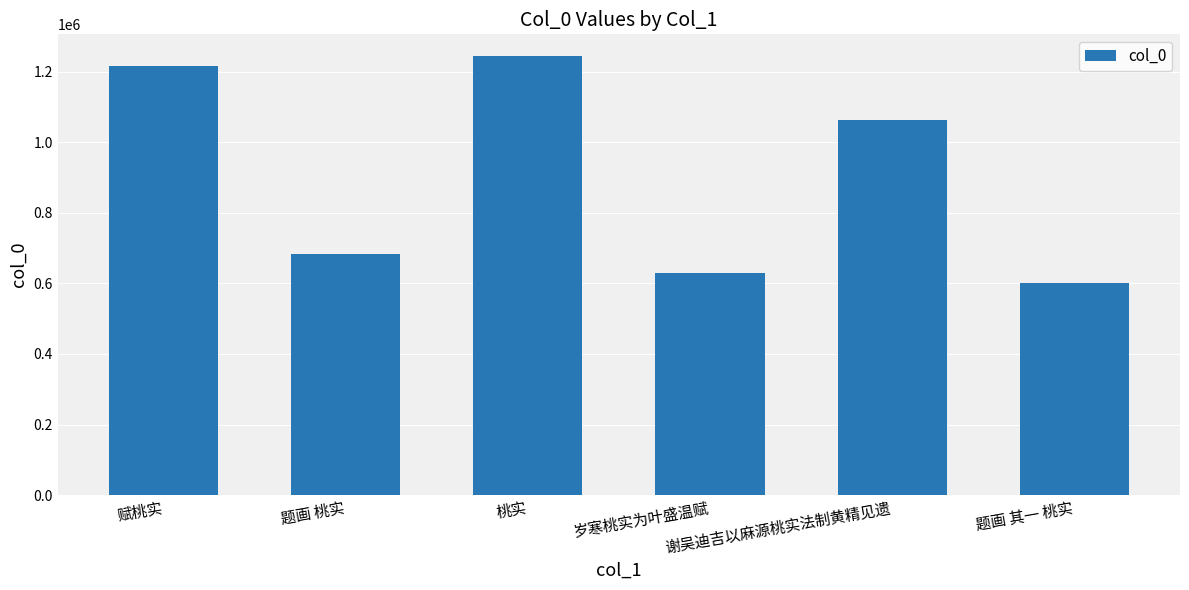

Reading right to left, list all the values displayed in this chart.

题画 其一 桃实=600669	谢吴迪吉以麻源桃实法制黄精见遗=1062485	岁寒桃实为叶盛温赋=629088	桃实=1243412	题画 桃实=684187	赋桃实=1215505